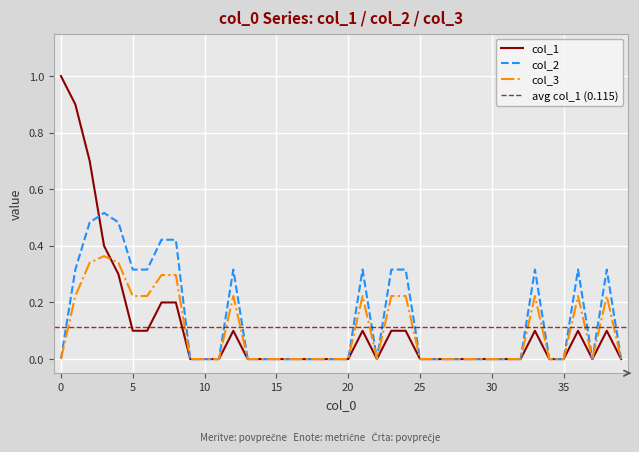

How many lines are shown in the chart?

3